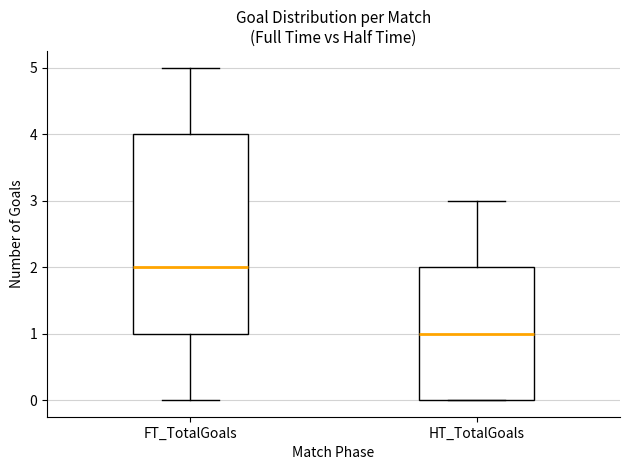

Where does the upper whisker of the box for HT_TotalGoals end on the y-axis? The values are not printed on the chart, so give them approximately, as read against the axis.

3